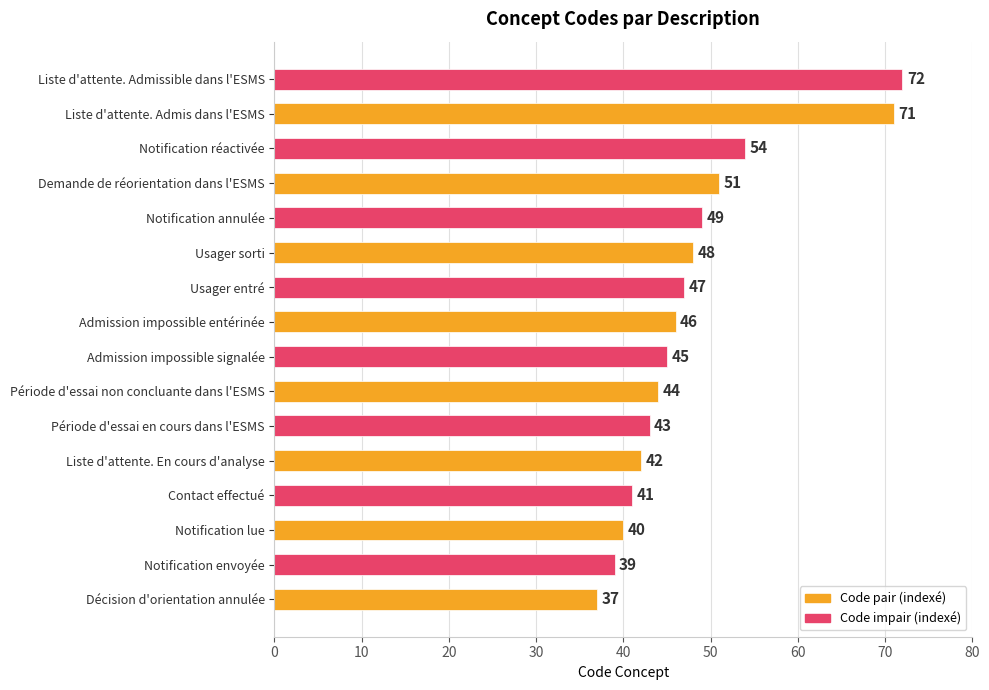

What is the difference between the maximum and minimum values?

35